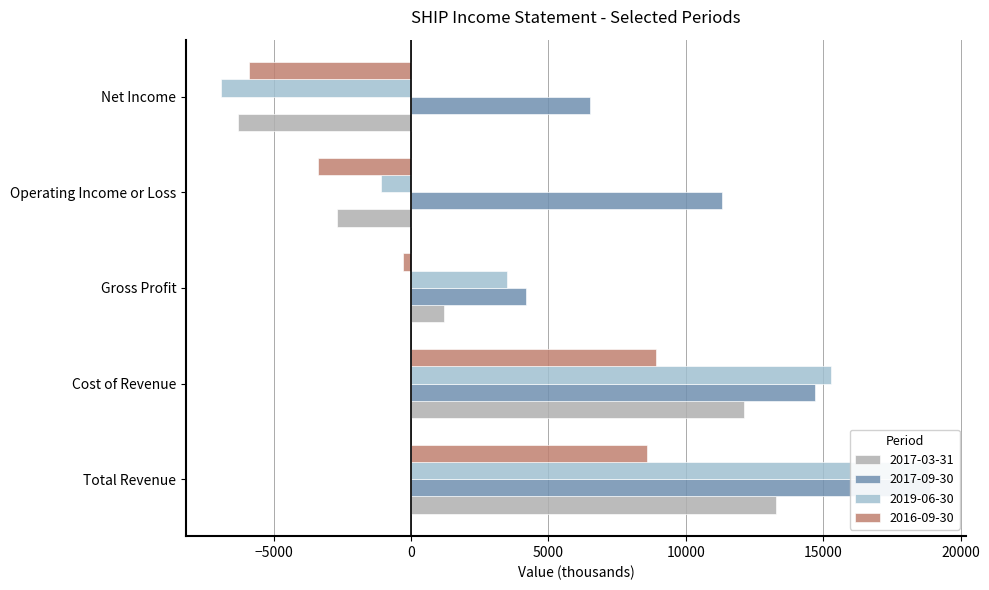

Reading left to right, transcribe all the data shown in this chart.

2017-03-31: Total Revenue=13300	Cost of Revenue=12100	Gross Profit=1200	Operating Income or Loss=-2700	Net Income=-6300
2017-09-30: Total Revenue=18900	Cost of Revenue=14700	Gross Profit=4200	Operating Income or Loss=11300	Net Income=6500
2019-06-30: Total Revenue=18800	Cost of Revenue=15300	Gross Profit=3500	Operating Income or Loss=-1100	Net Income=-6900
2016-09-30: Total Revenue=8600	Cost of Revenue=8900	Gross Profit=-300	Operating Income or Loss=-3400	Net Income=-5900